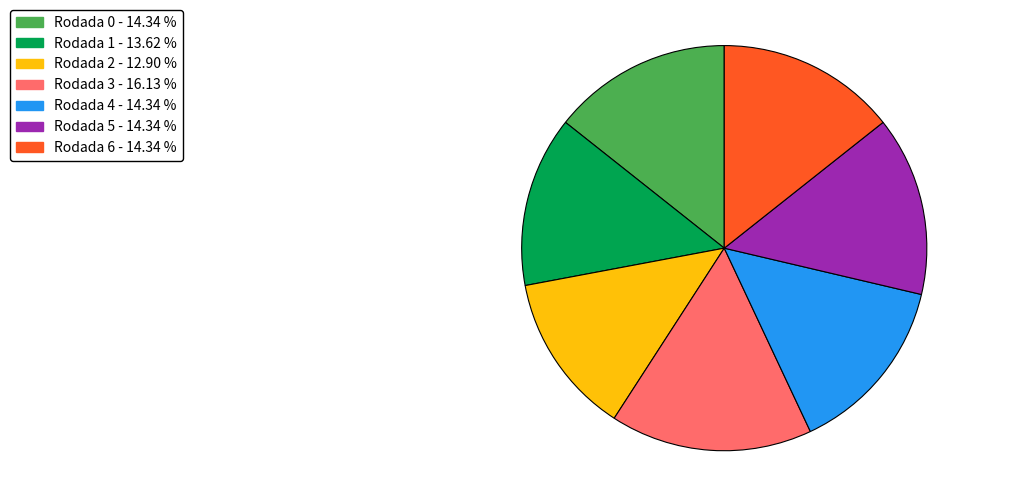

Between Rodada 3 - 16.13 % and Rodada 5 - 14.34 %, which is larger?

Rodada 3 - 16.13 %